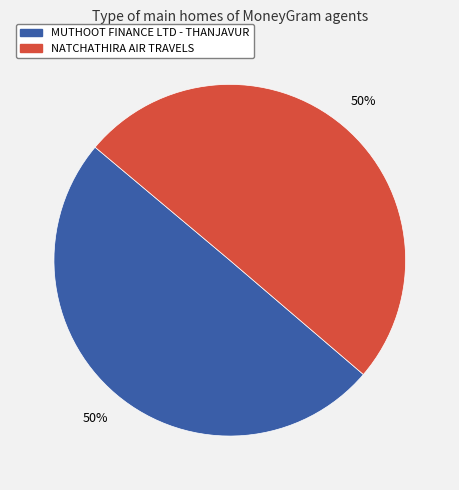

To the nearest percent, what is the average slice percentage?

50%